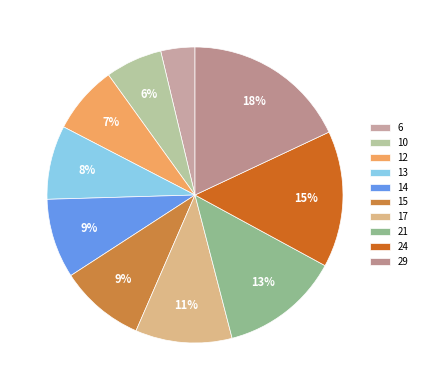

How many segments does this pie chart have?

10